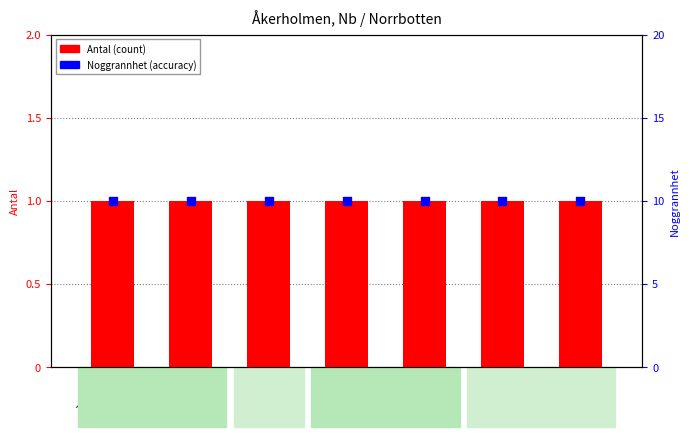

Which series has the widest spread of Y values?

Antal (count)